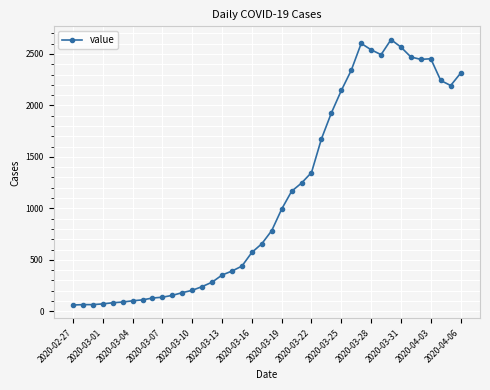

True or false: there are more than 2 points higher than both neighbors.

True